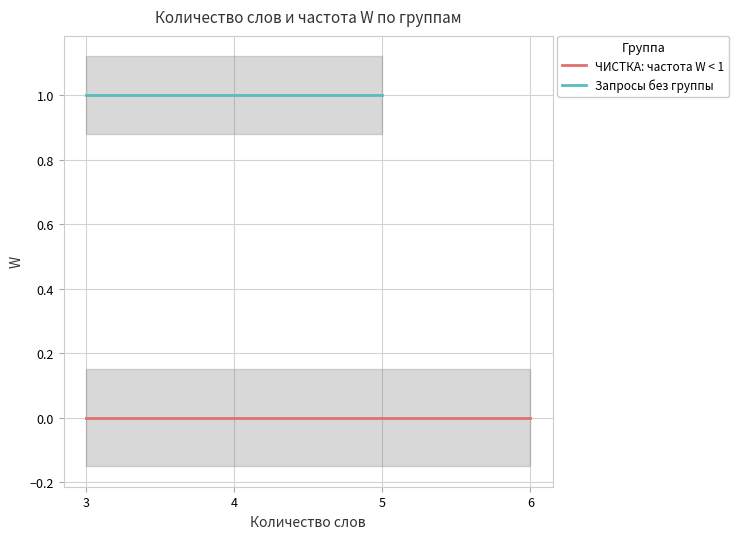

True or false: ЧИСТКА: частота W < 1 and Запросы без группы intersect in this chart.

False